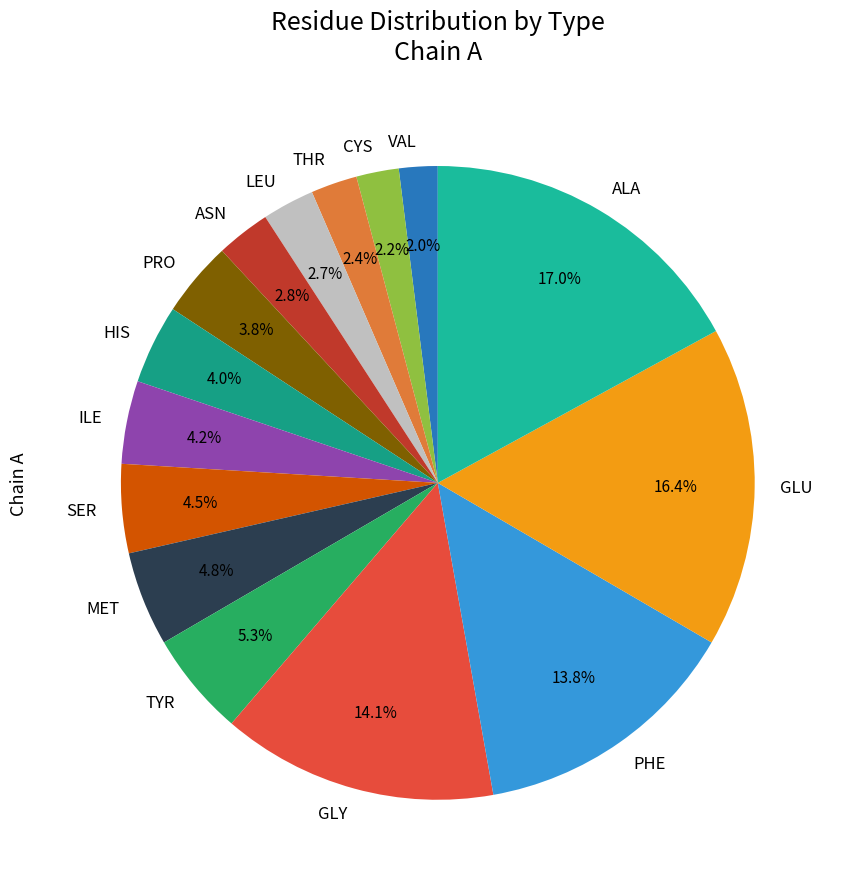

Count the number of slices in the pie.

15